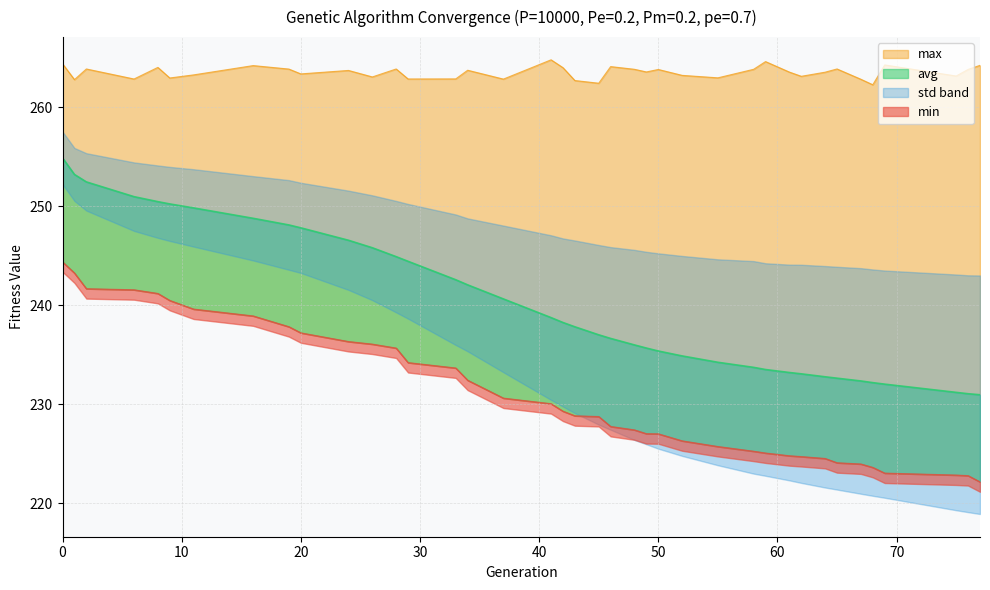

At which category does max reach its first local valley?

1